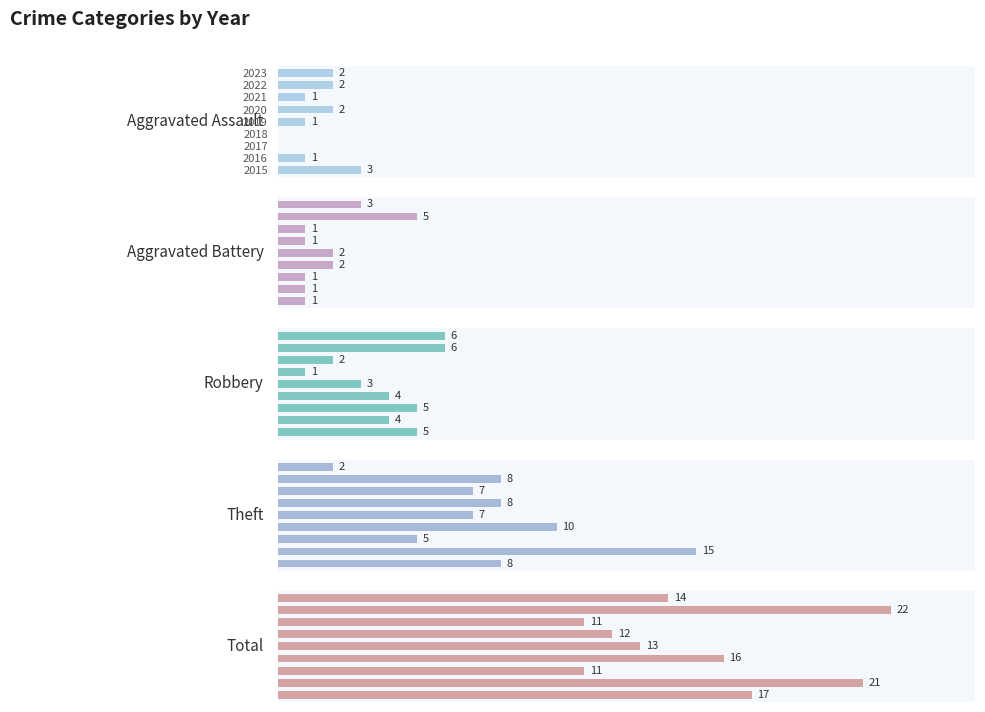

What is the total value across all series at 3?

32